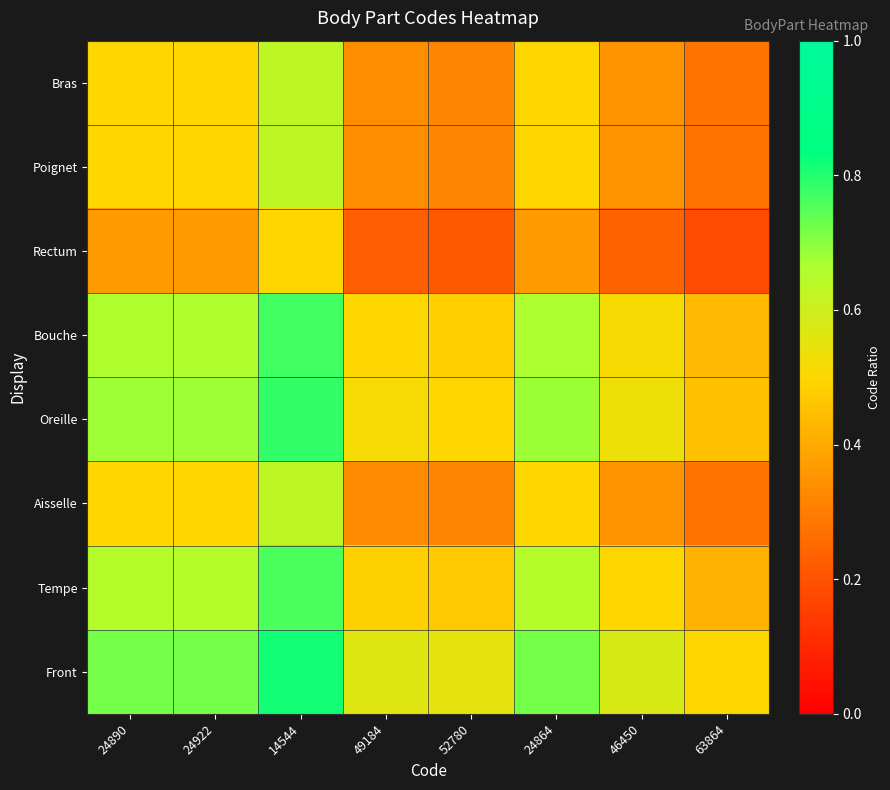

Which category has the highest value across all series?

14544